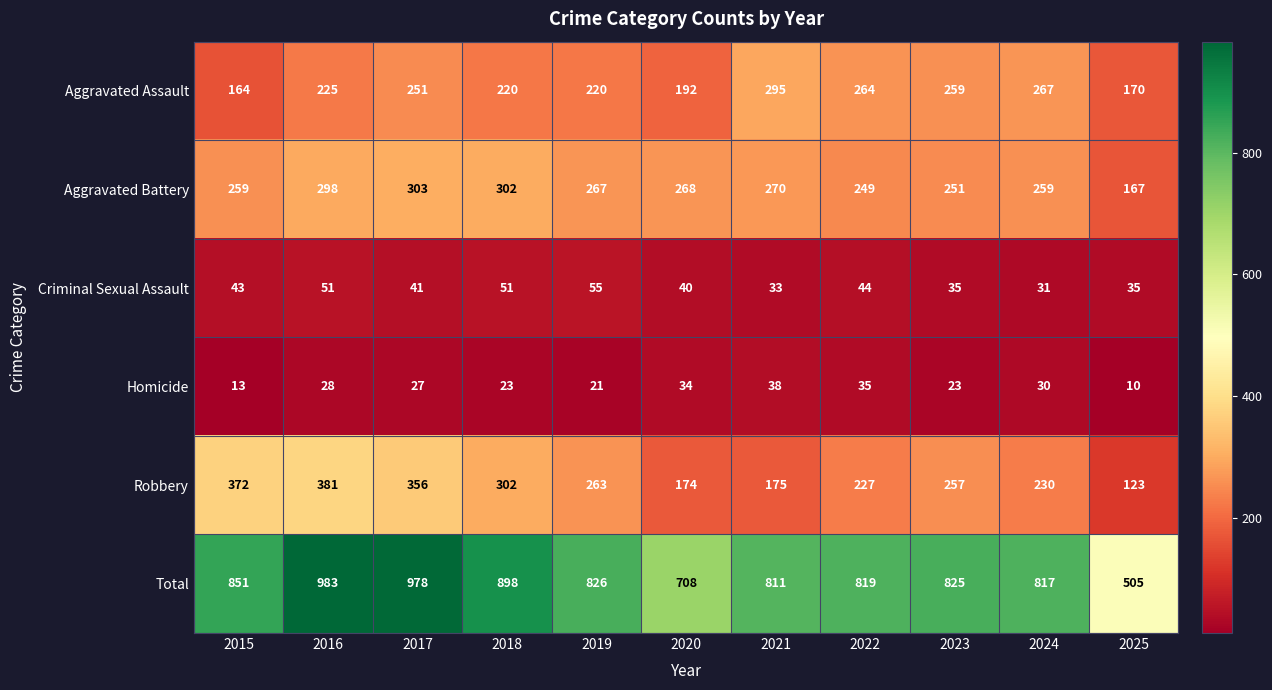

What is the approximate value of Total at 2020?

708